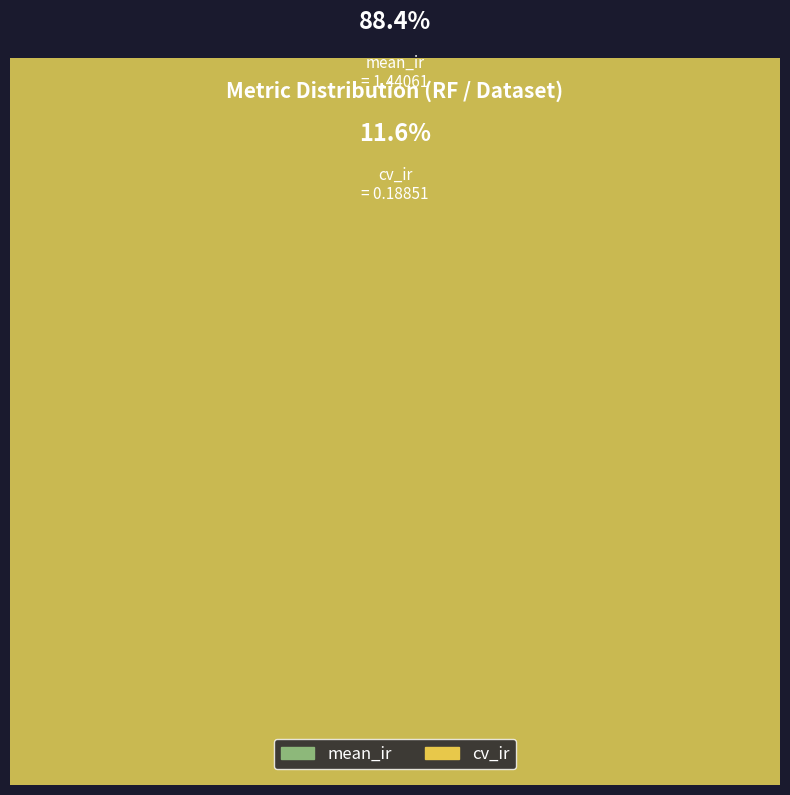

Rank the categories by value from lowest to highest.

cv_ir, mean_ir